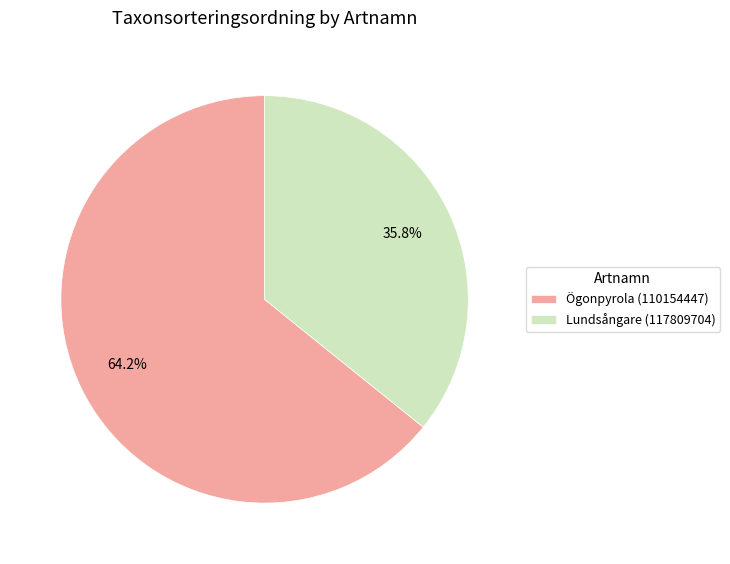

To the nearest percent, what is the difference between the largest and smallest slice percentages?

28%